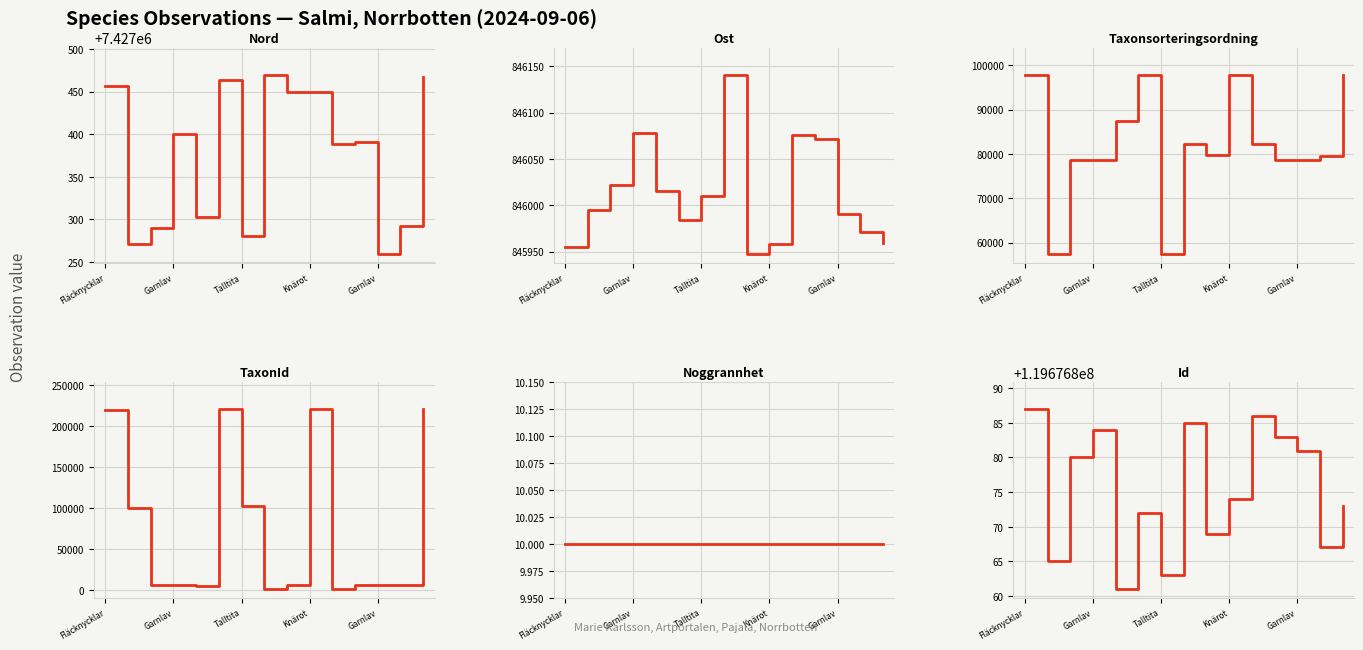

At which category is the sum across all series the highest?

5